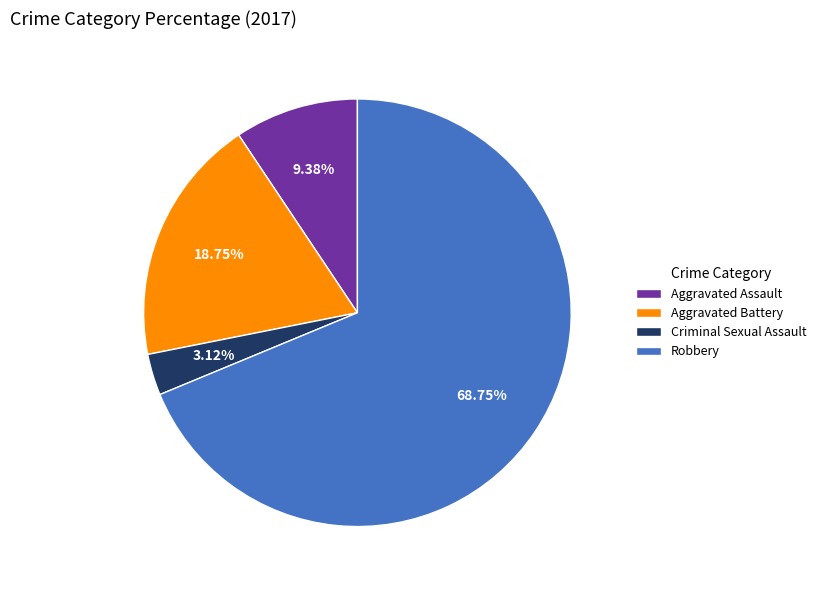

Count the number of slices in the pie.

4